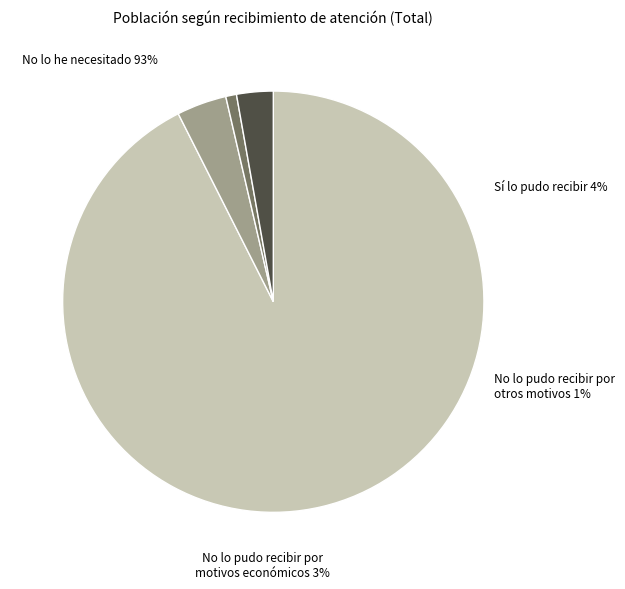

What portion of the pie excludes No lo pudo recibir por motivos económicos?

97.2%